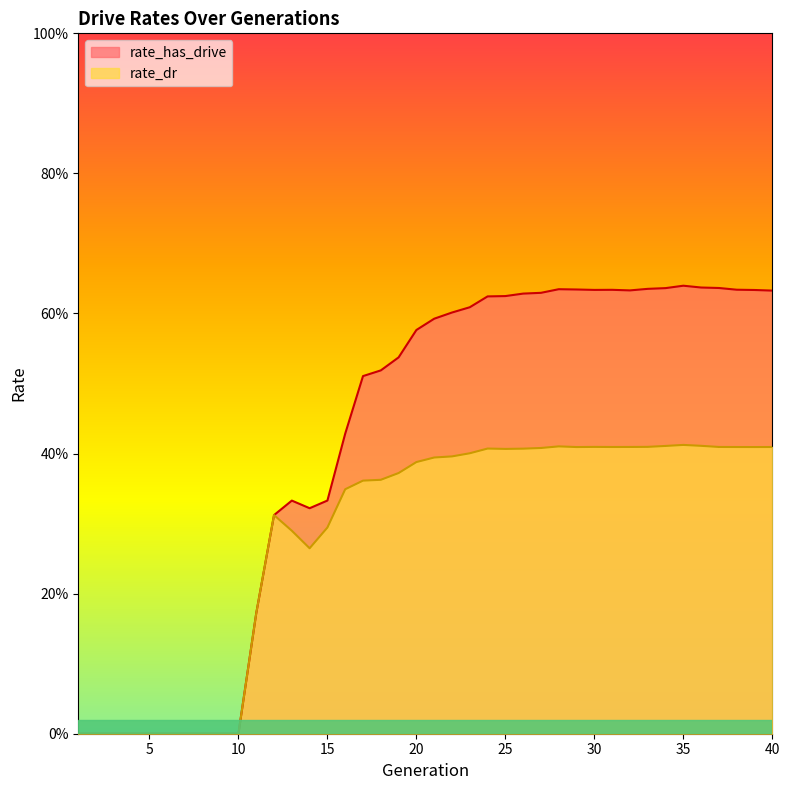

How many categories are shown in the chart?

40